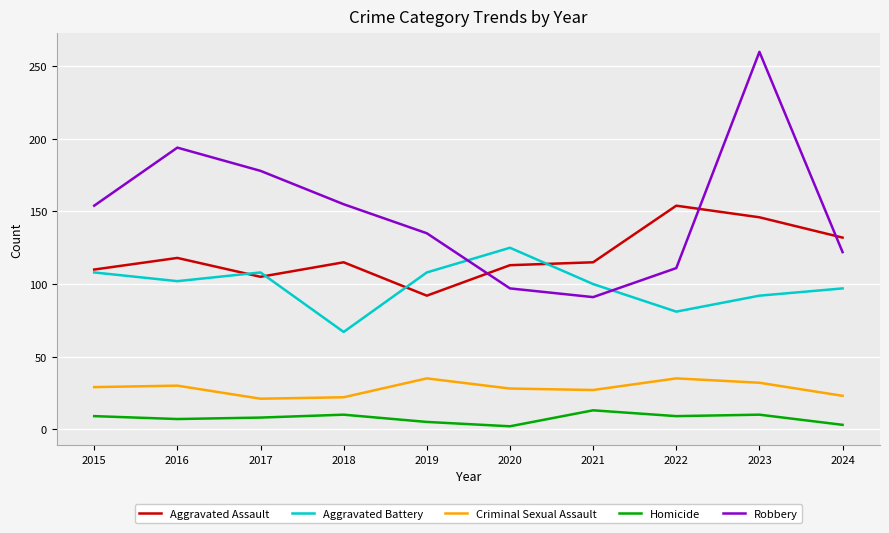

What is the sum of the Robbery values at 2024 and 2015?

276